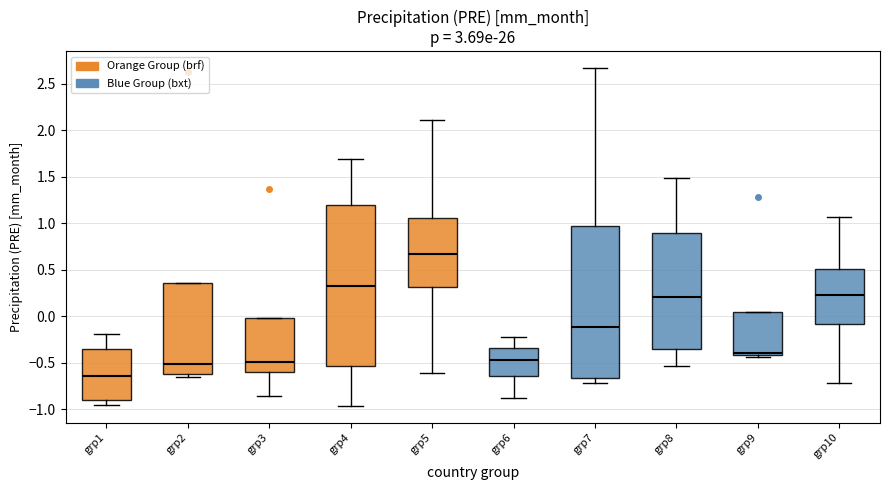

Comparing the boxes themselves (not the whiskers), which one is the tallest?

grp4